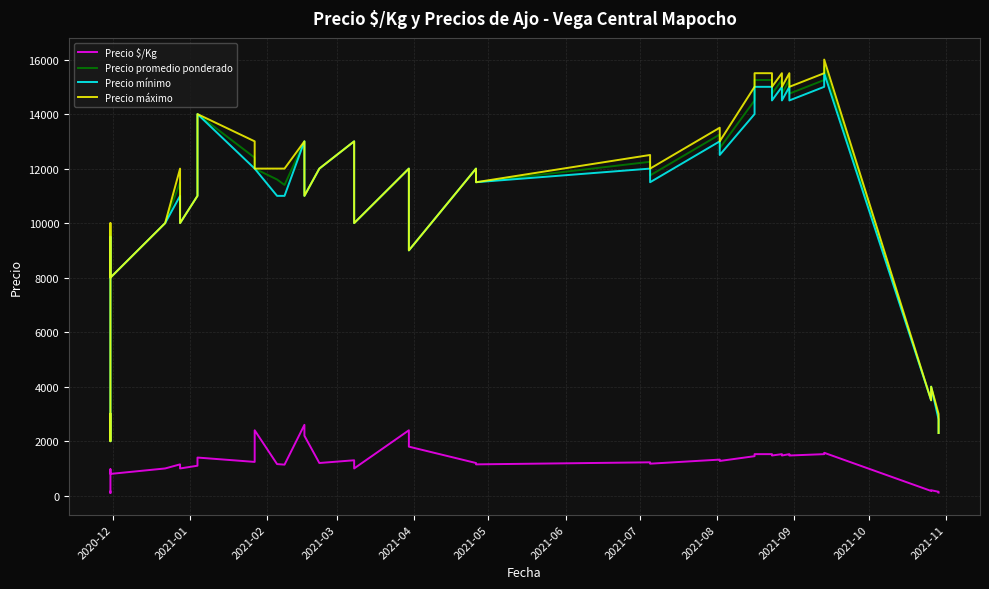

True or false: Precio $/Kg has more than 2 points higher than both neighbors.

True